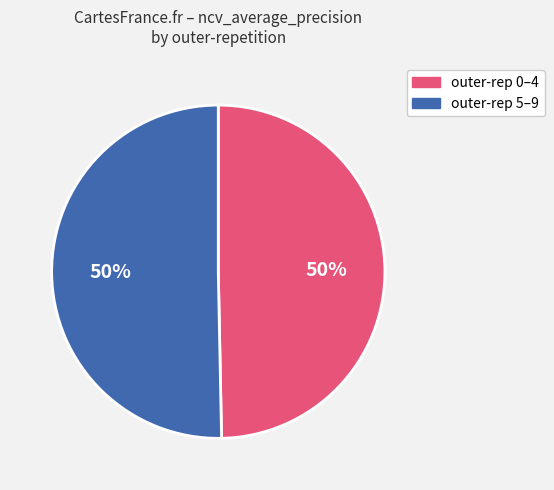

To the nearest percent, what is the average slice percentage?

50%